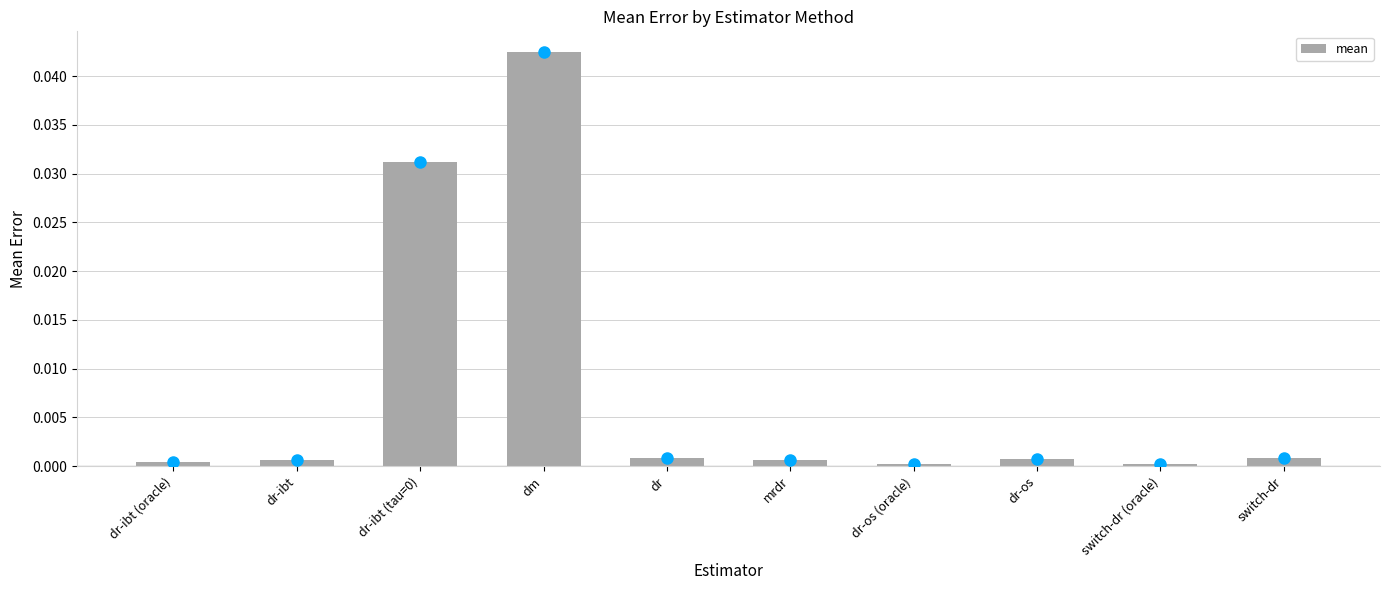

The value at dr-os (oracle) is 0.0. True or false?

True